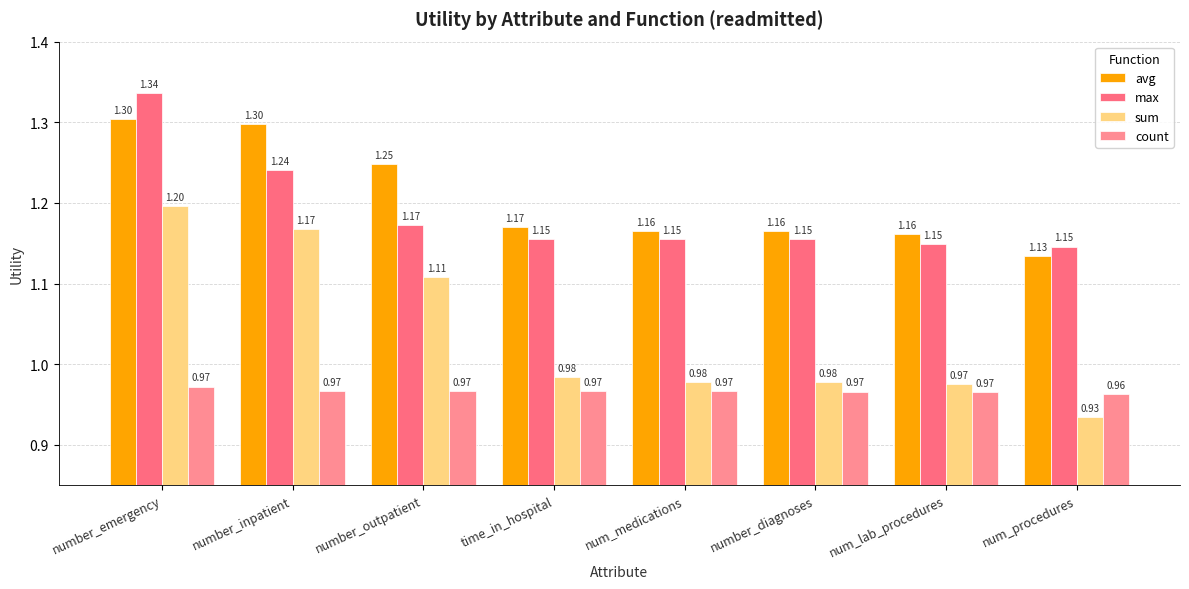

What is the difference between the max values at number_emergency and number_outpatient?

0.2